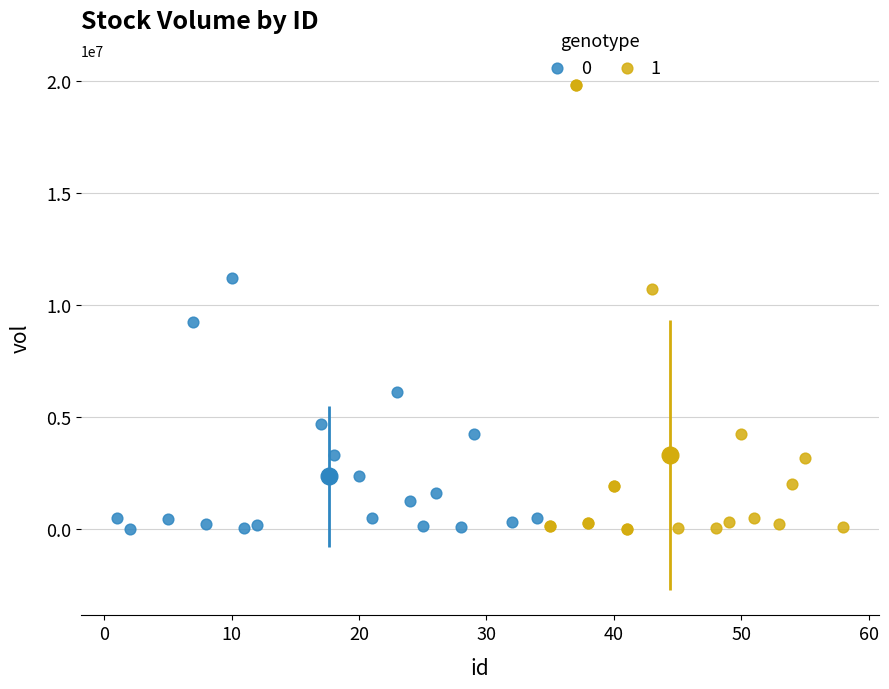

Which series has the largest Y range (max minus min)?

1